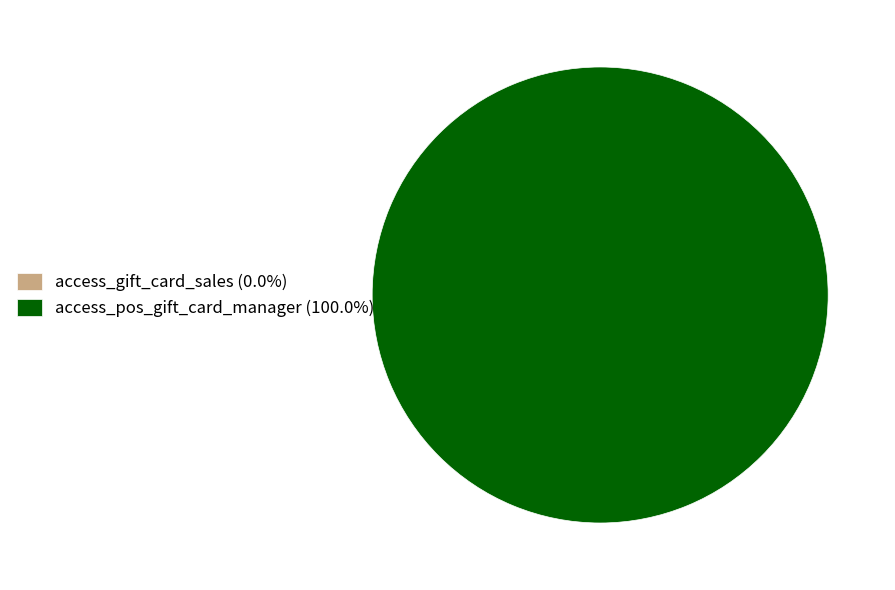

To the nearest percent, what is the average slice percentage?

50%